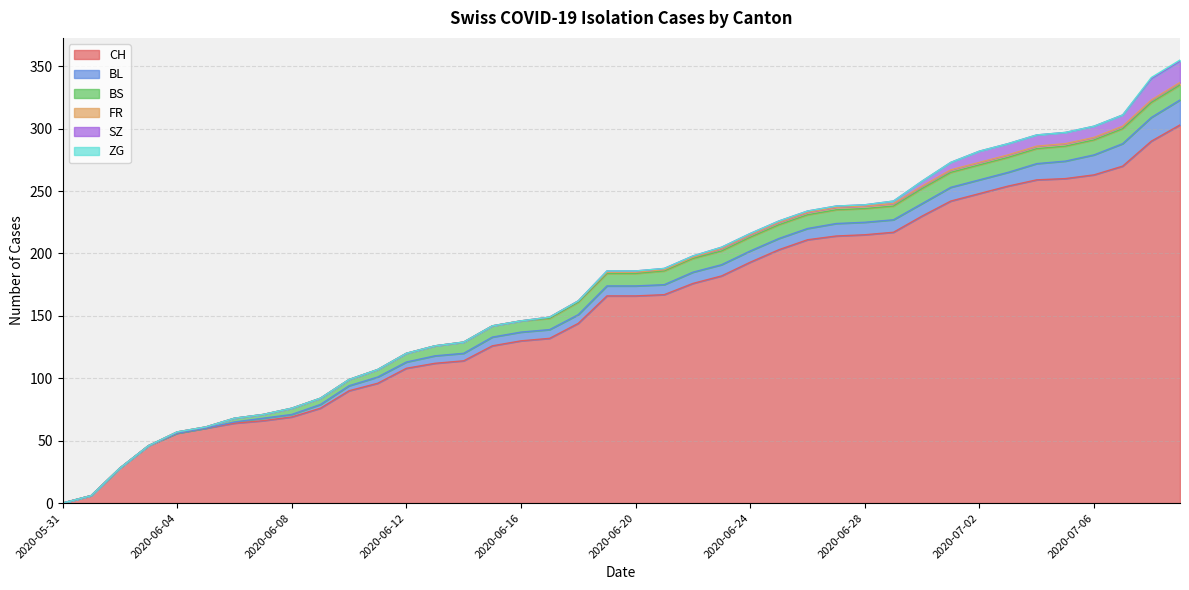

At how many categories does at least one series exceed 112?

26